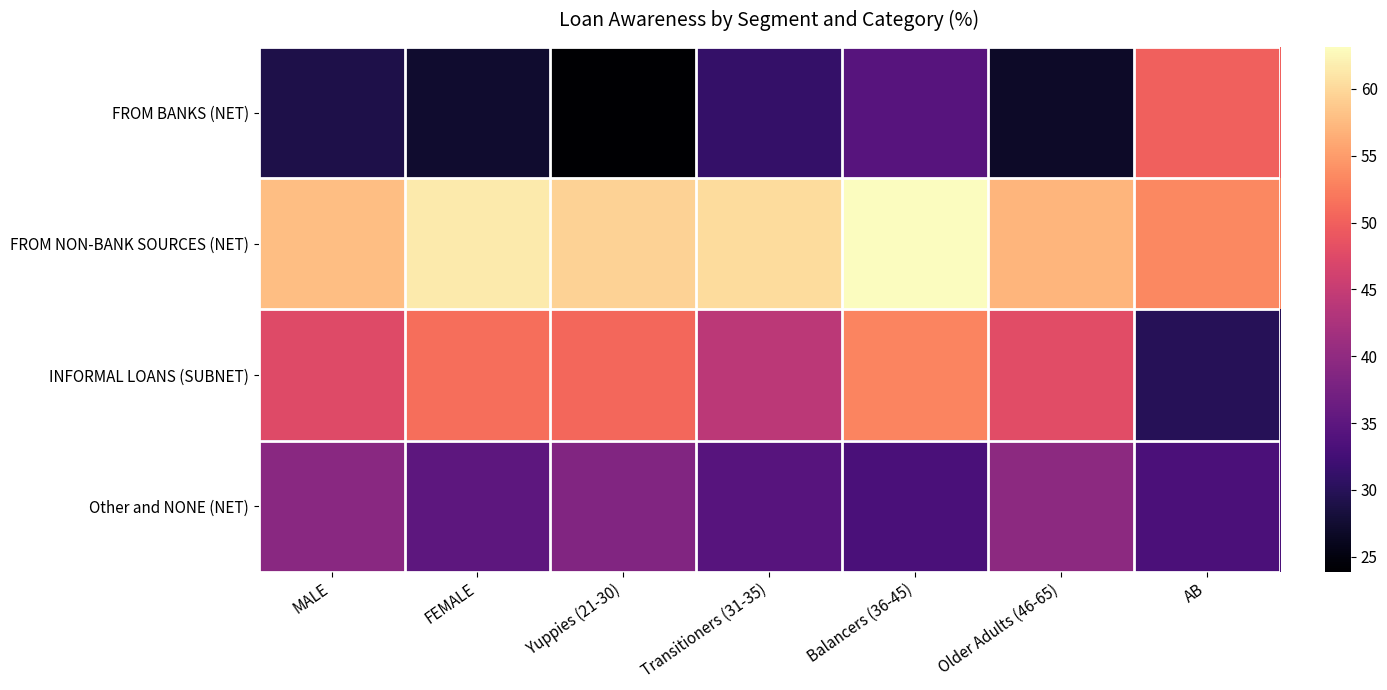

Which series has the largest range (max minus min)?

FROM BANKS (NET)